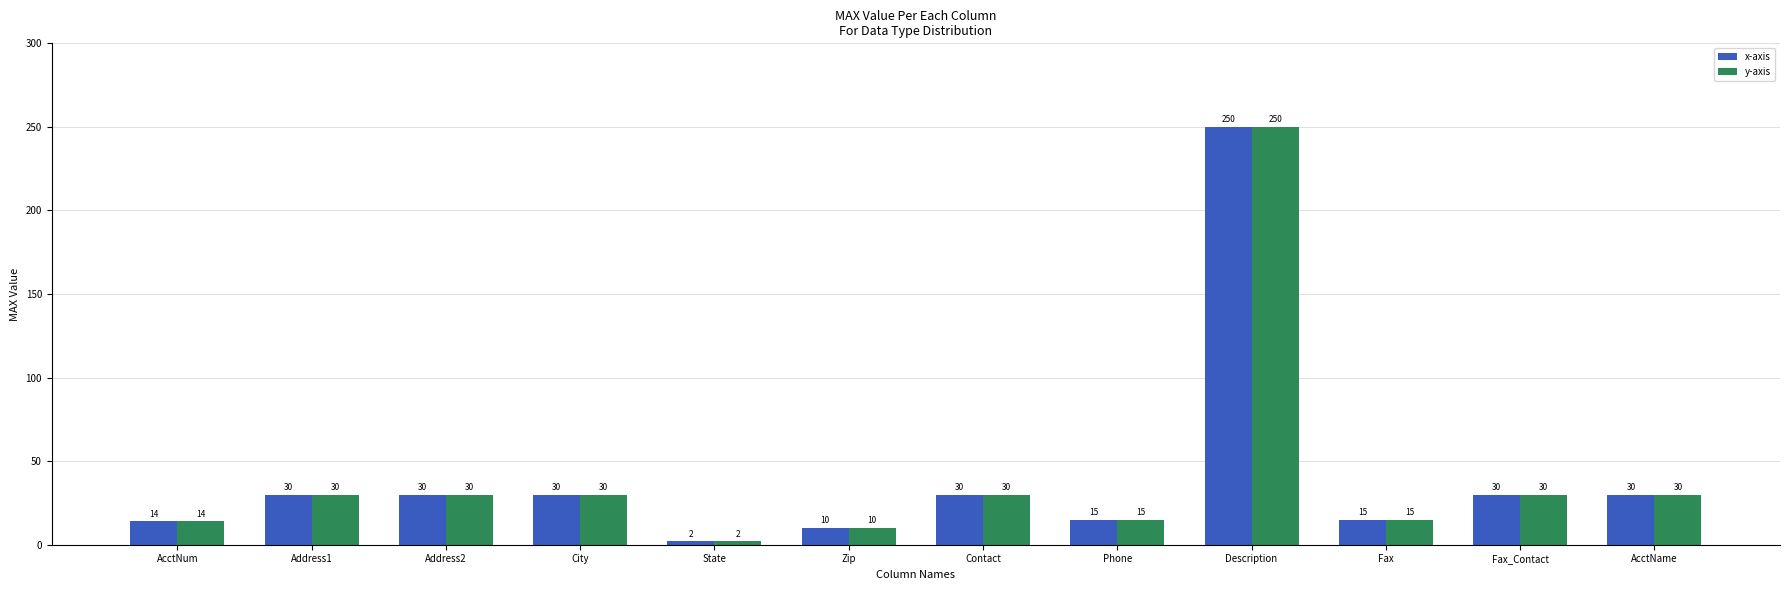

At which category is the sum across all series the highest?

Description